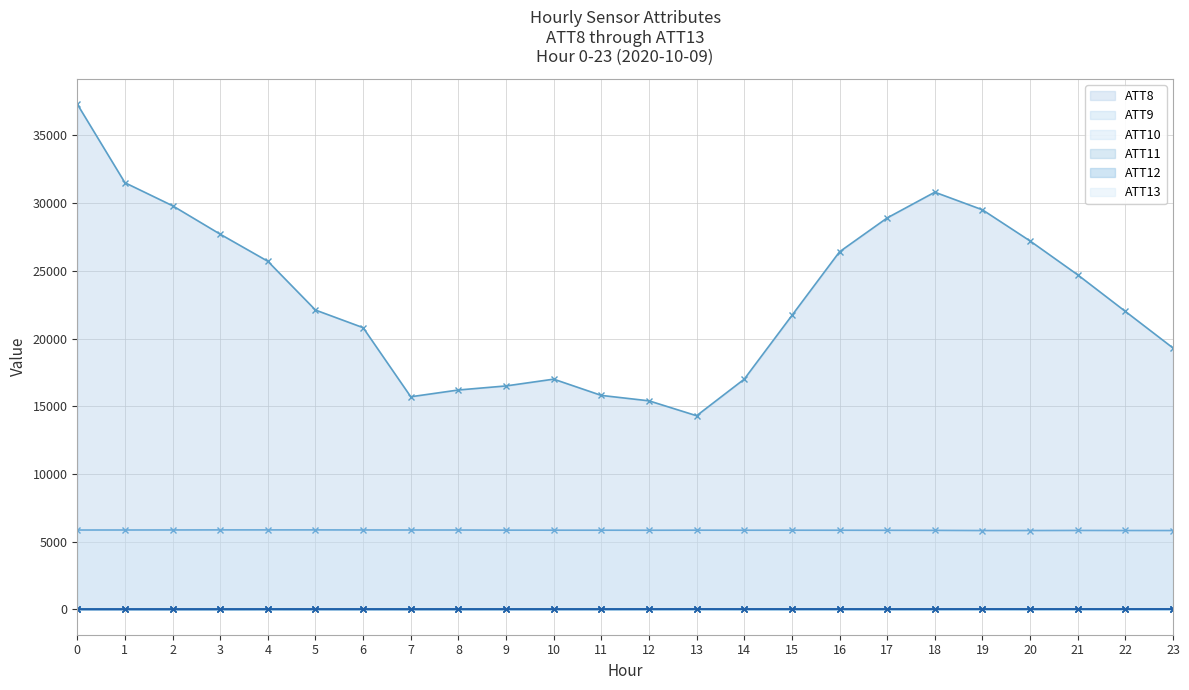

The ATT11 series shows 62.9 at 15. True or false?

False